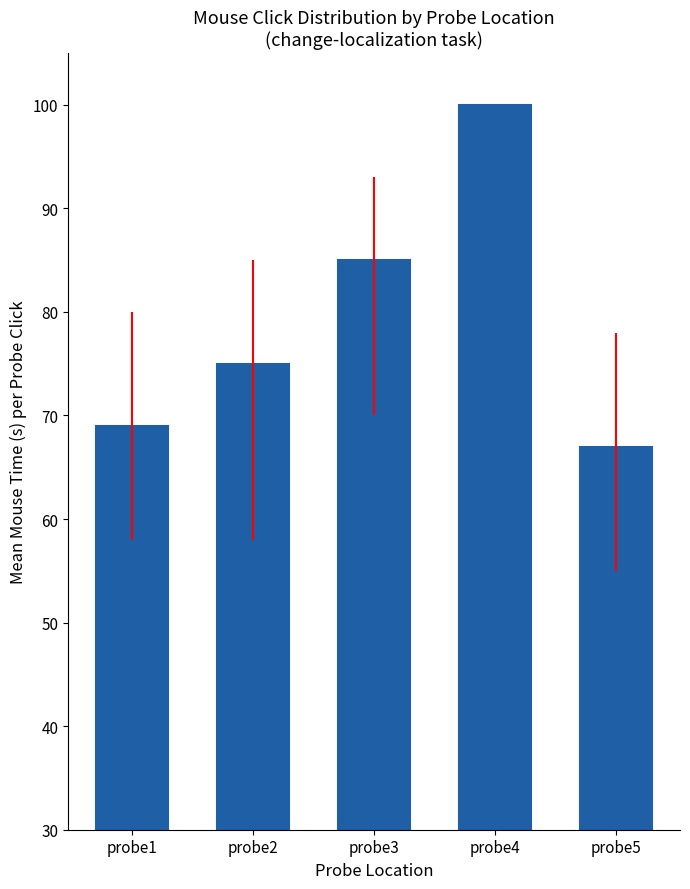

Are the bars horizontal?

No